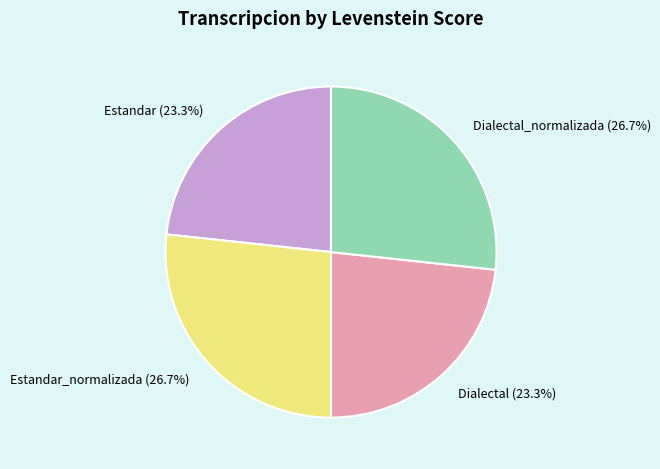

To the nearest percent, what portion does Estandar represent?

23%